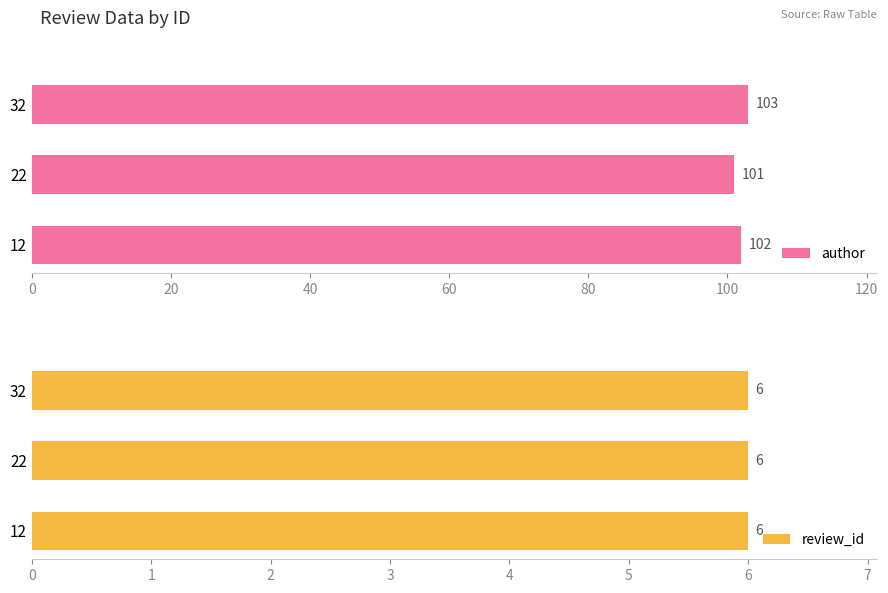

Rank the categories by author value from lowest to highest.

22, 12, 32